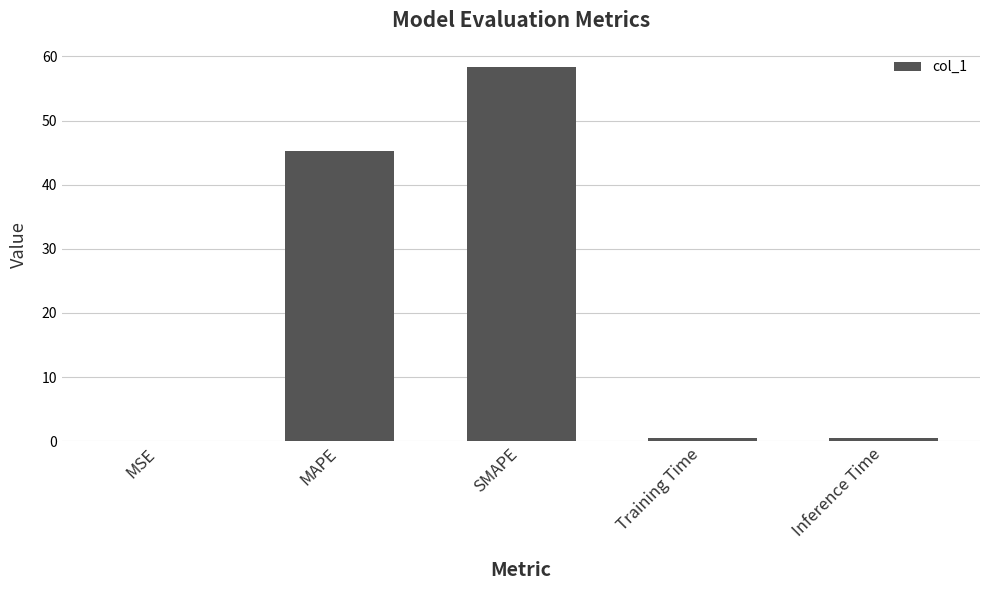

Which category has the highest value across all series?

SMAPE